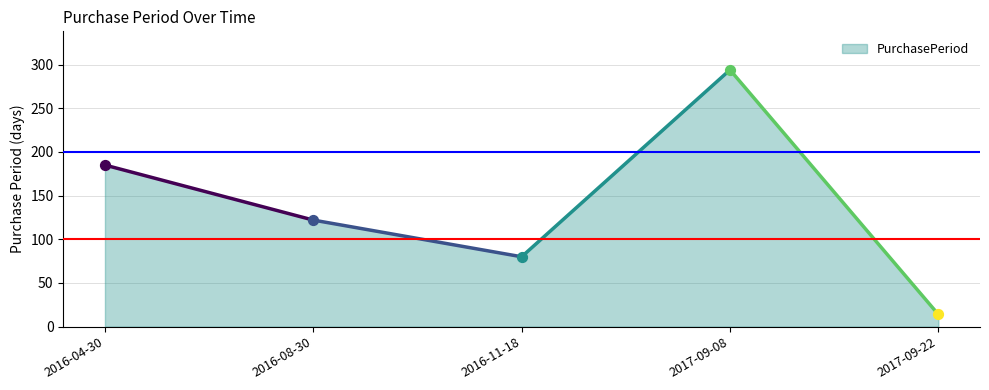

Which has a higher value, 2016-04-30 or 2017-09-22?

2016-04-30